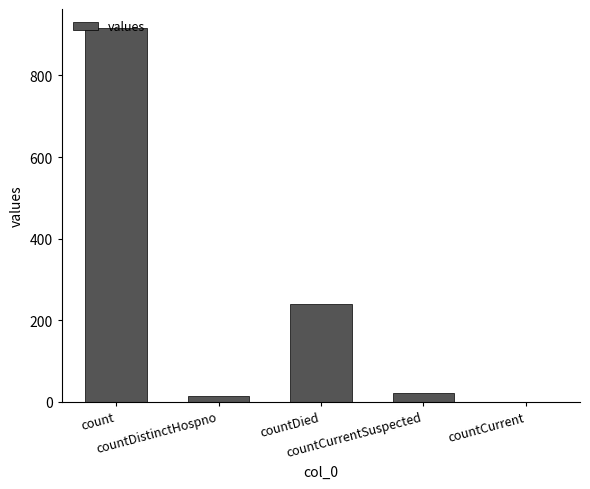

What is the sum of all values?

1192